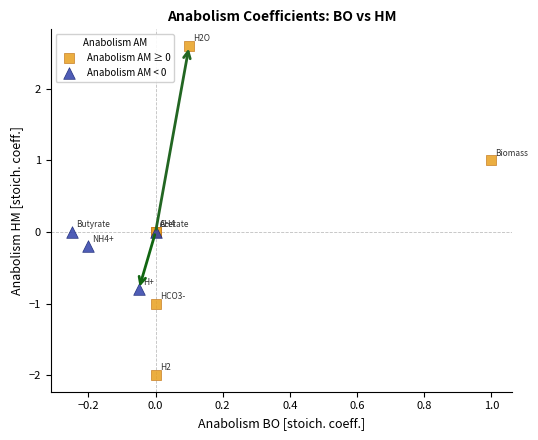

Which series contains the highest Y value?

Anabolism AM ≥ 0